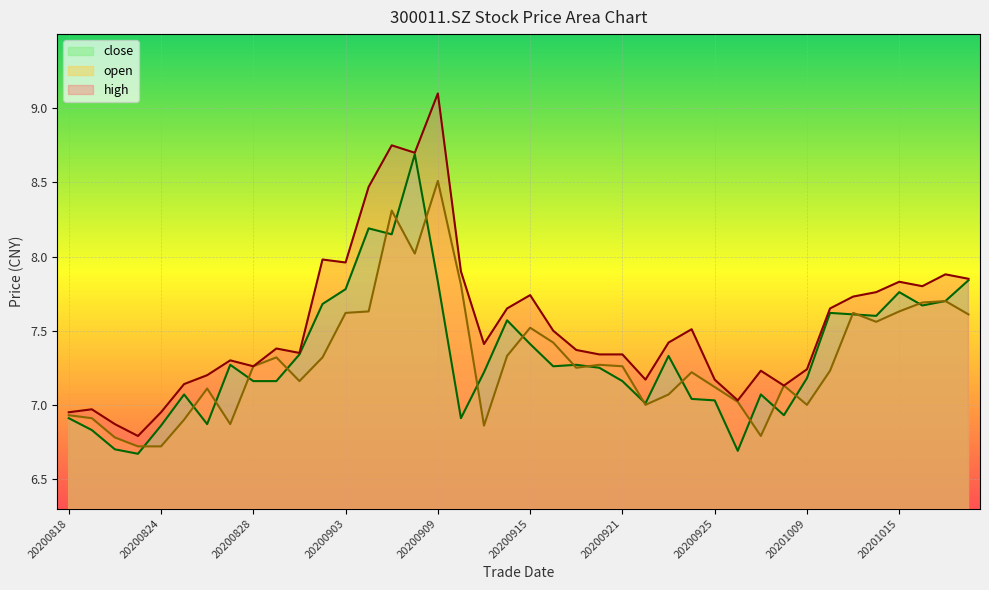

Where does the open series first go above 7?

20200826